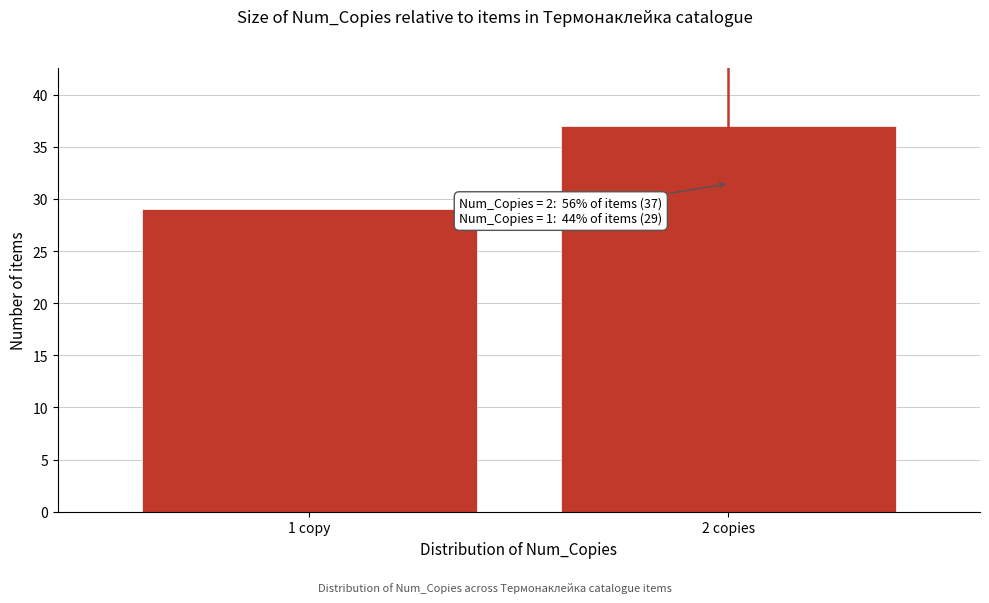

Reading left to right, transcribe all the data shown in this chart.

1 copy=29	2 copies=37